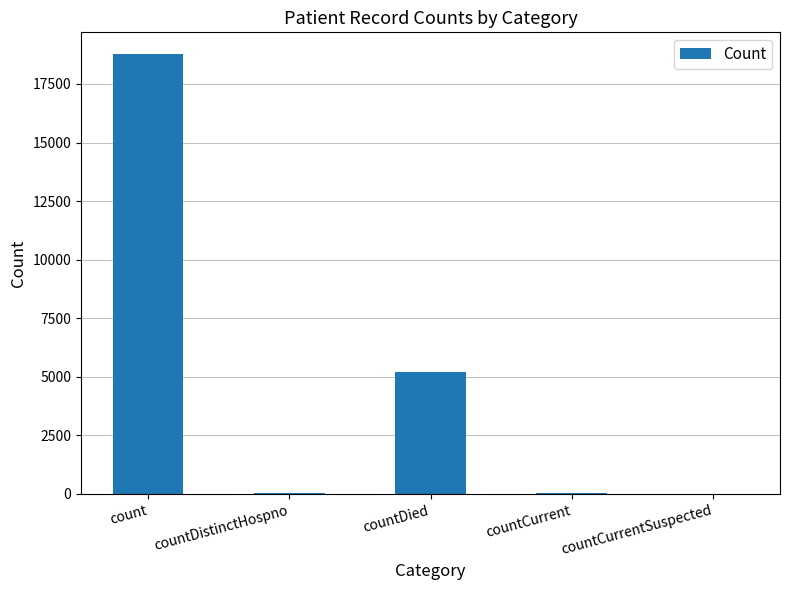

Is it true that the value at count is 18764?

True